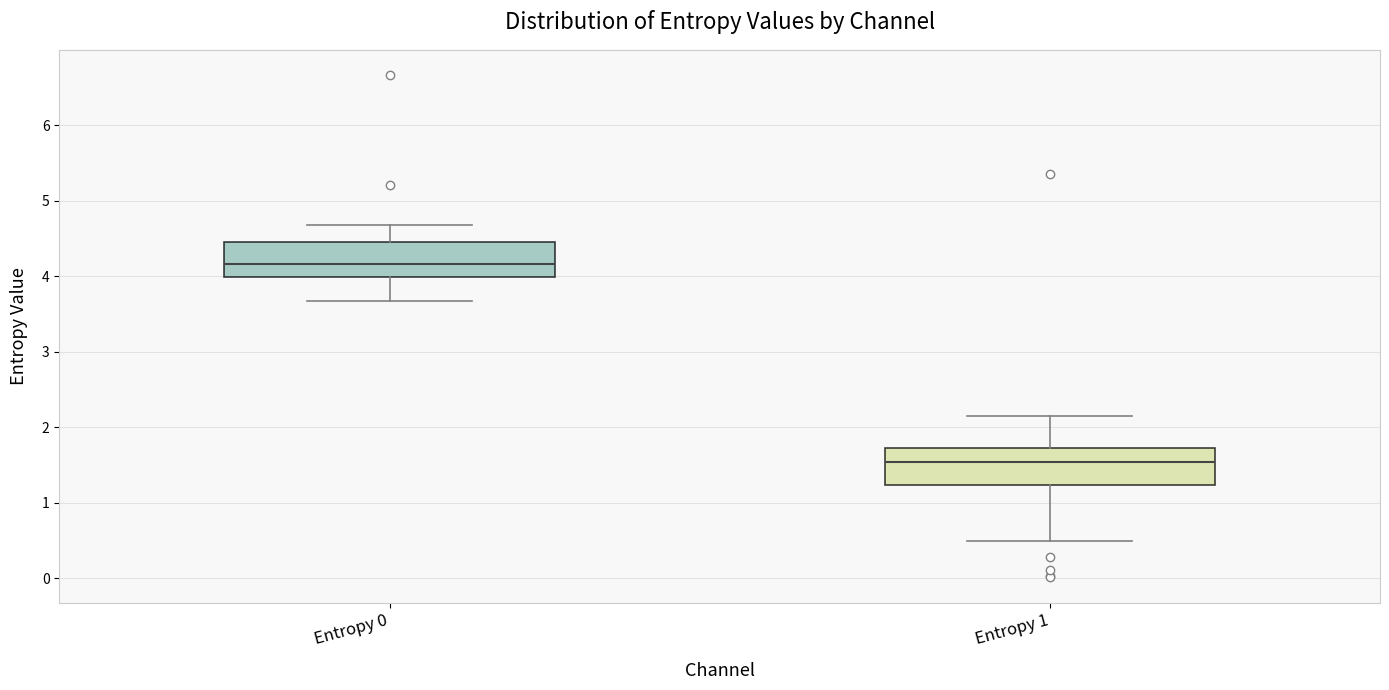

Reading left to right, transcribe this box plot: for each box, give where its median line is, the range the box spans, and where its two whiskers end, as read against the y-axis. The values are not printed on the chart, so give them approximately, as read against the axis.

Entropy 0: median 4.2, box 4.0 to 4.5, whiskers 3.7 to 4.7
Entropy 1: median 1.5, box 1.2 to 1.7, whiskers 0.5 to 2.2